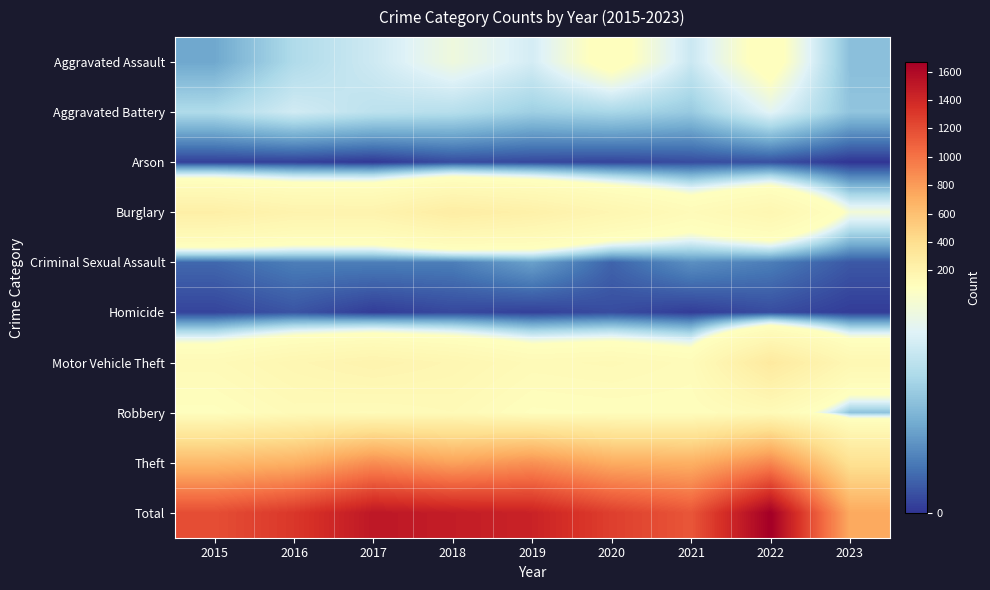

Which series has the largest total across all categories?

Total